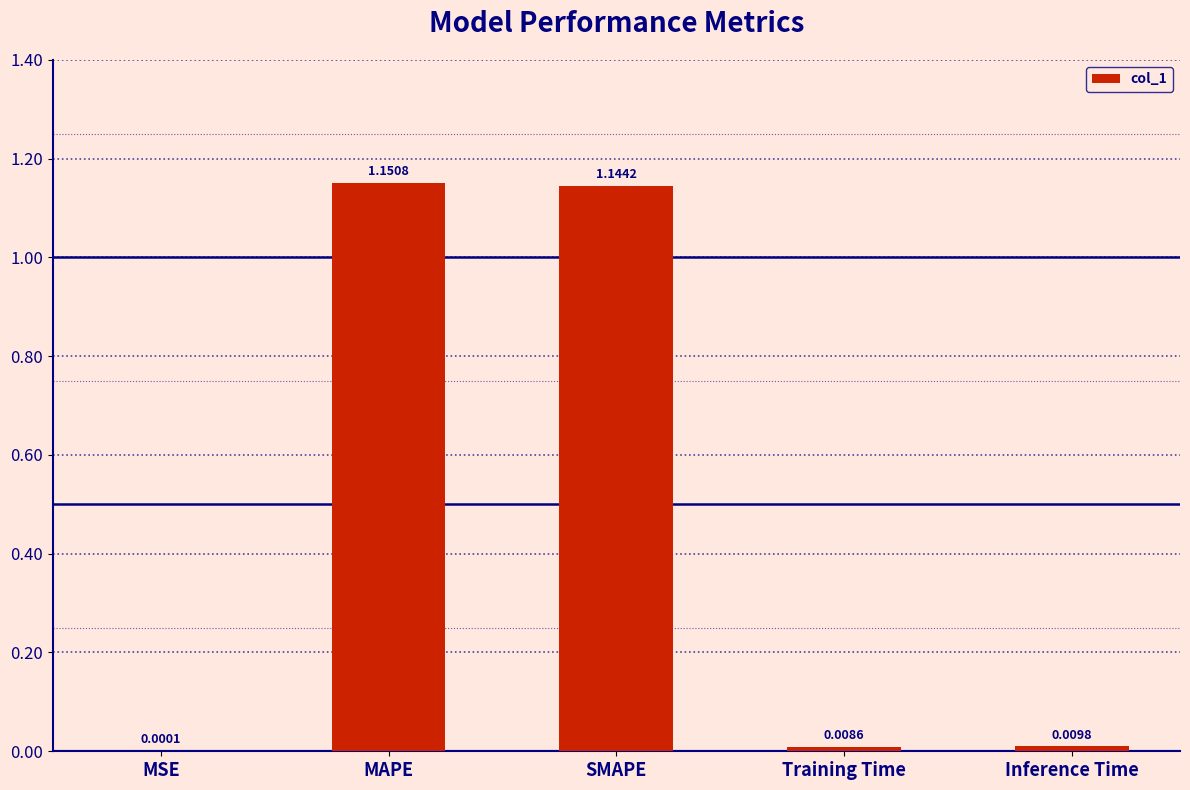

At which label is the value closest to 0?

MSE